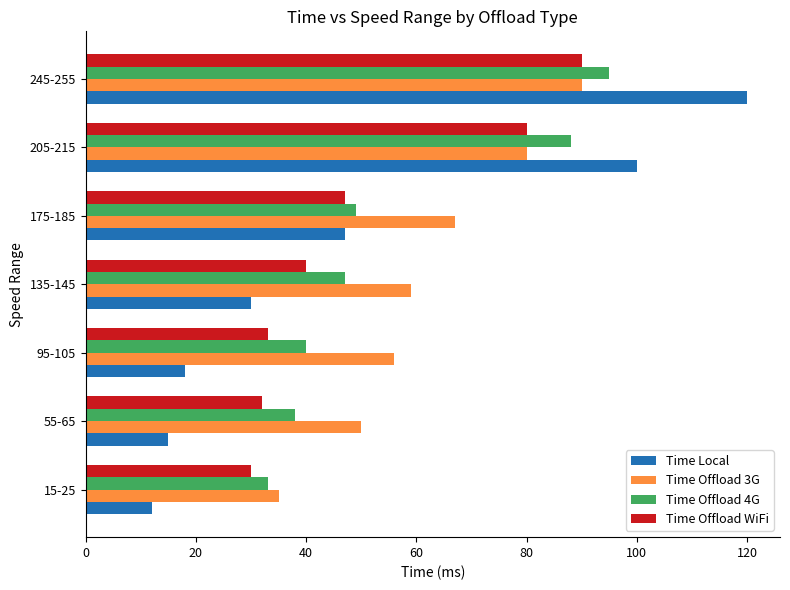

What is the difference between the Time Offload 4G values at 205-215 and 245-255?

7